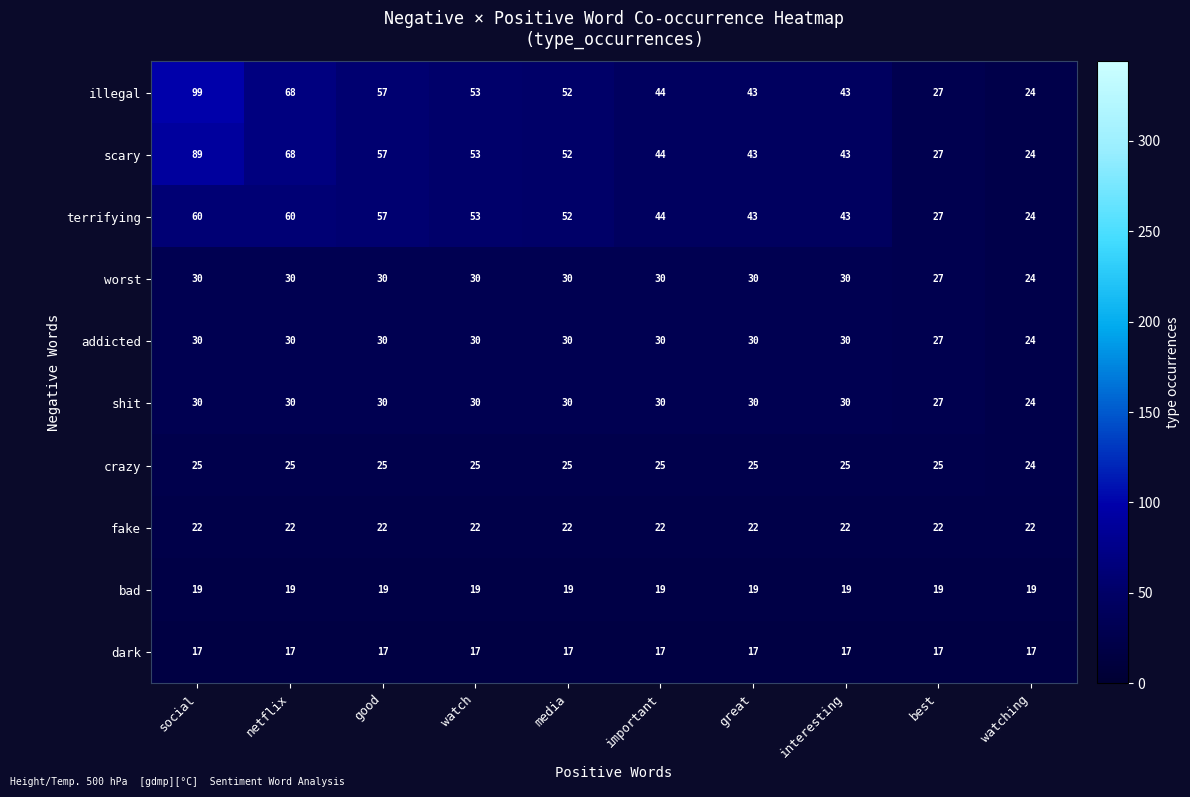

What is the difference between the second highest and second lowest values in the illegal series?

41